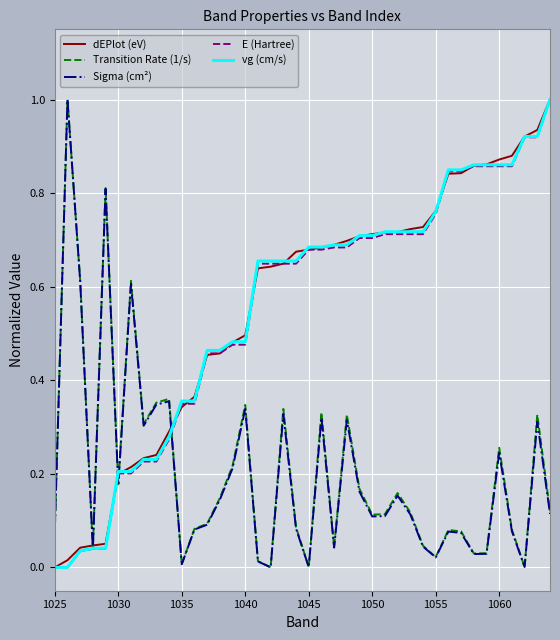

Which series ends up on top after the final intersection of Transition Rate (1/s) and dEPlot (eV)?

dEPlot (eV)